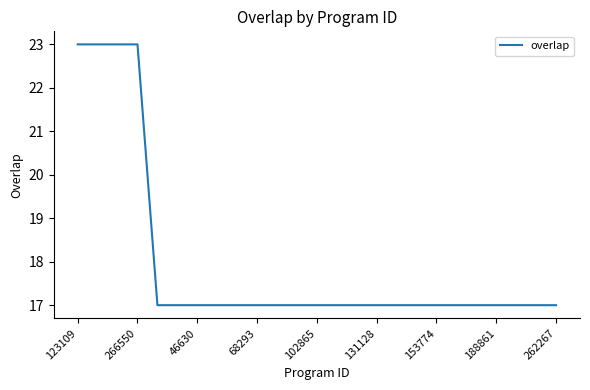

What is the difference between the maximum and minimum values?

6